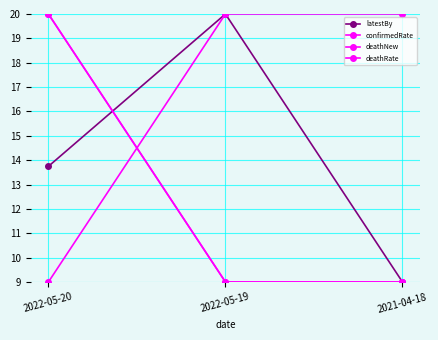

The value of deathRate at 2021-04-18 is 9.0. True or false?

True